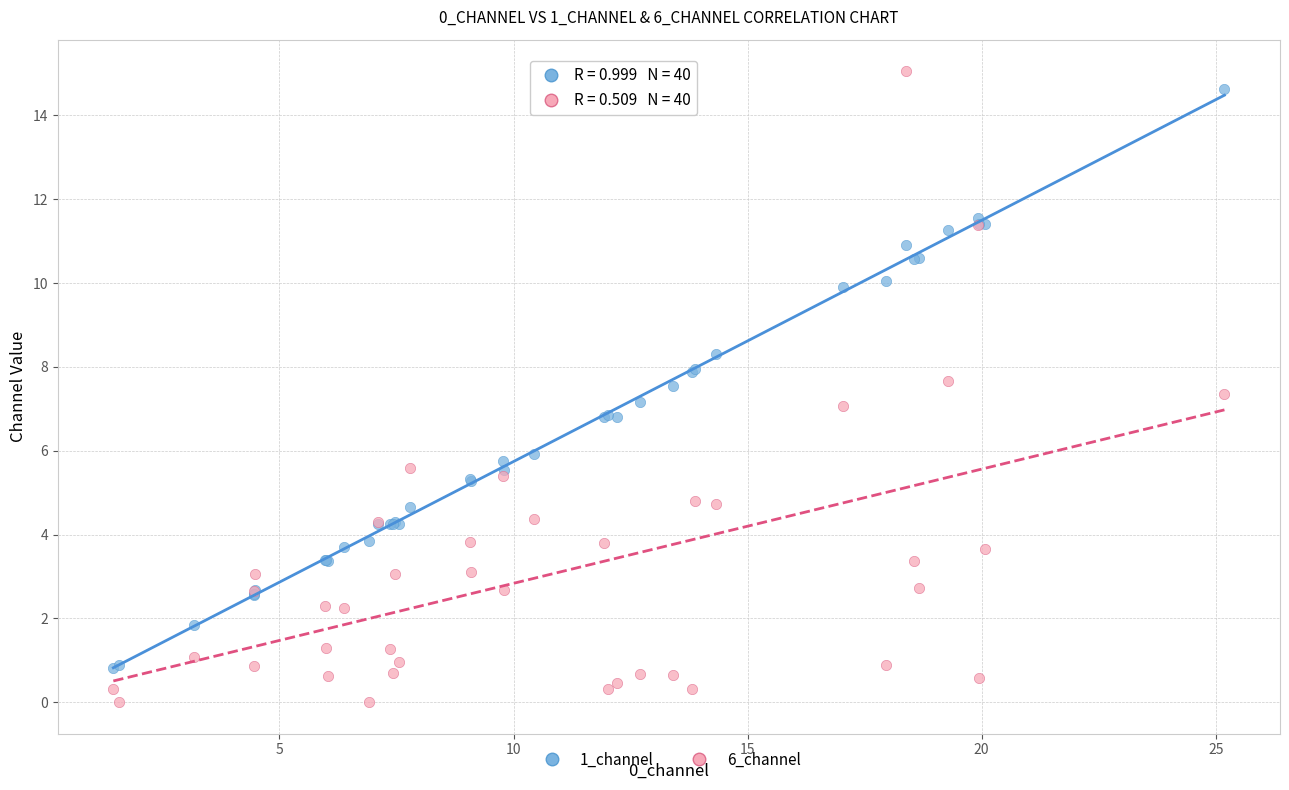

Which series reaches the minimum Y coordinate?

6_channel